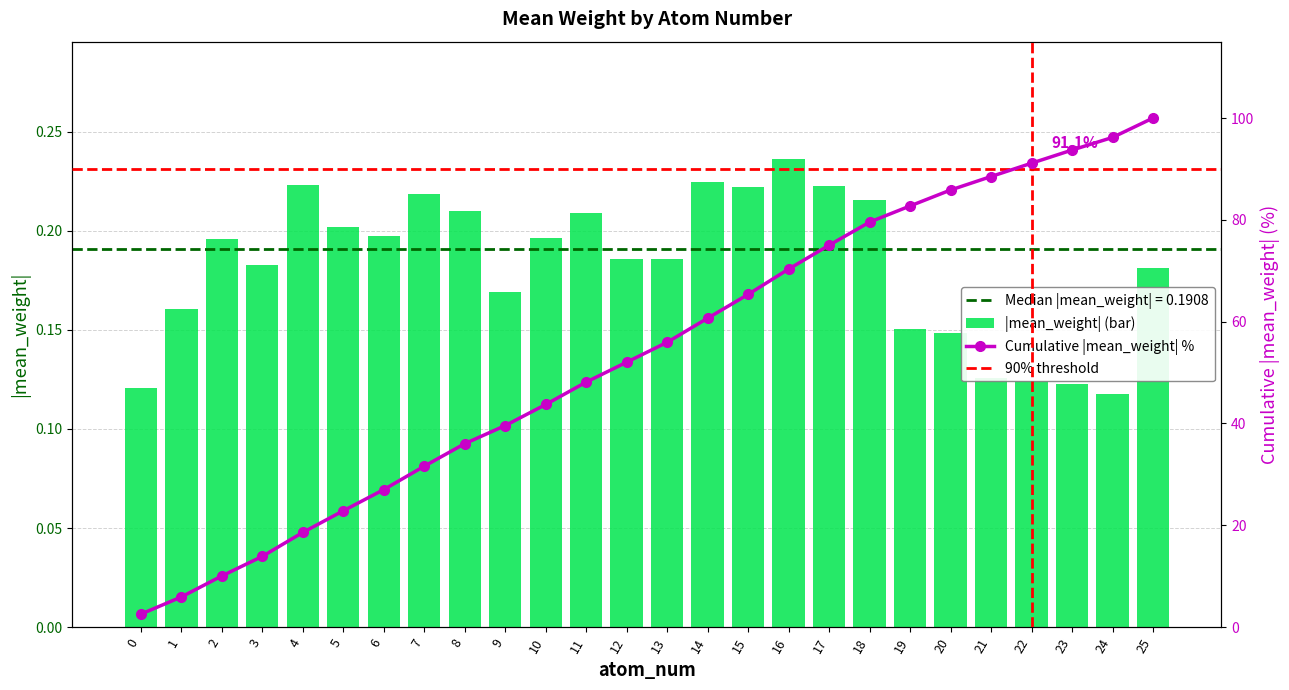

List the labels in order of value, smallest first.

24, 0, 23, 22, 21, 20, 19, 1, 9, 25, 3, 12, 13, 2, 10, 6, 5, 11, 8, 18, 7, 15, 17, 4, 14, 16